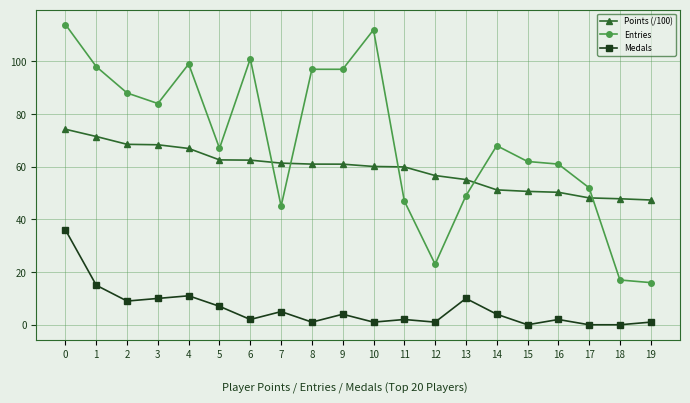

How many data points in Medals are less than 4?

10